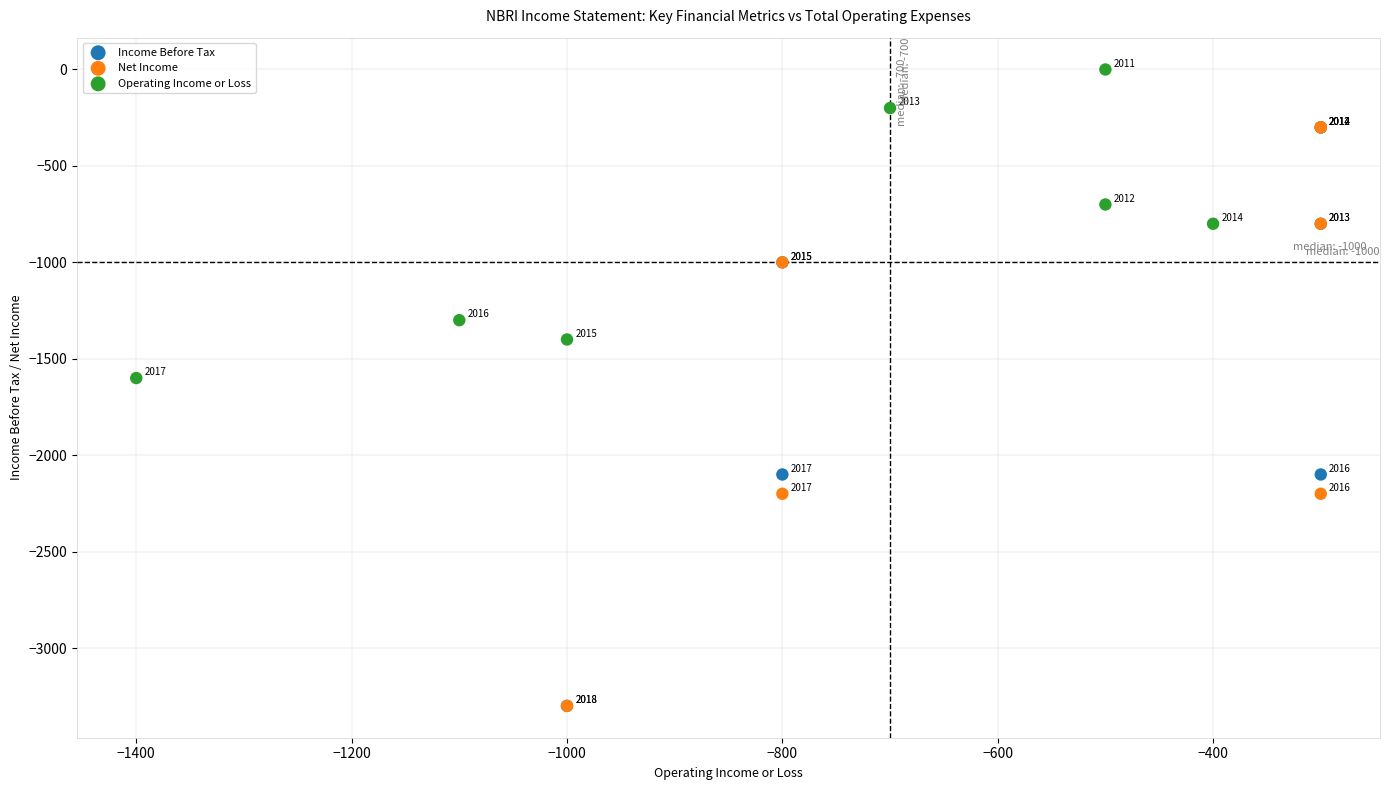

Which series reaches the maximum Y coordinate?

Operating Income or Loss